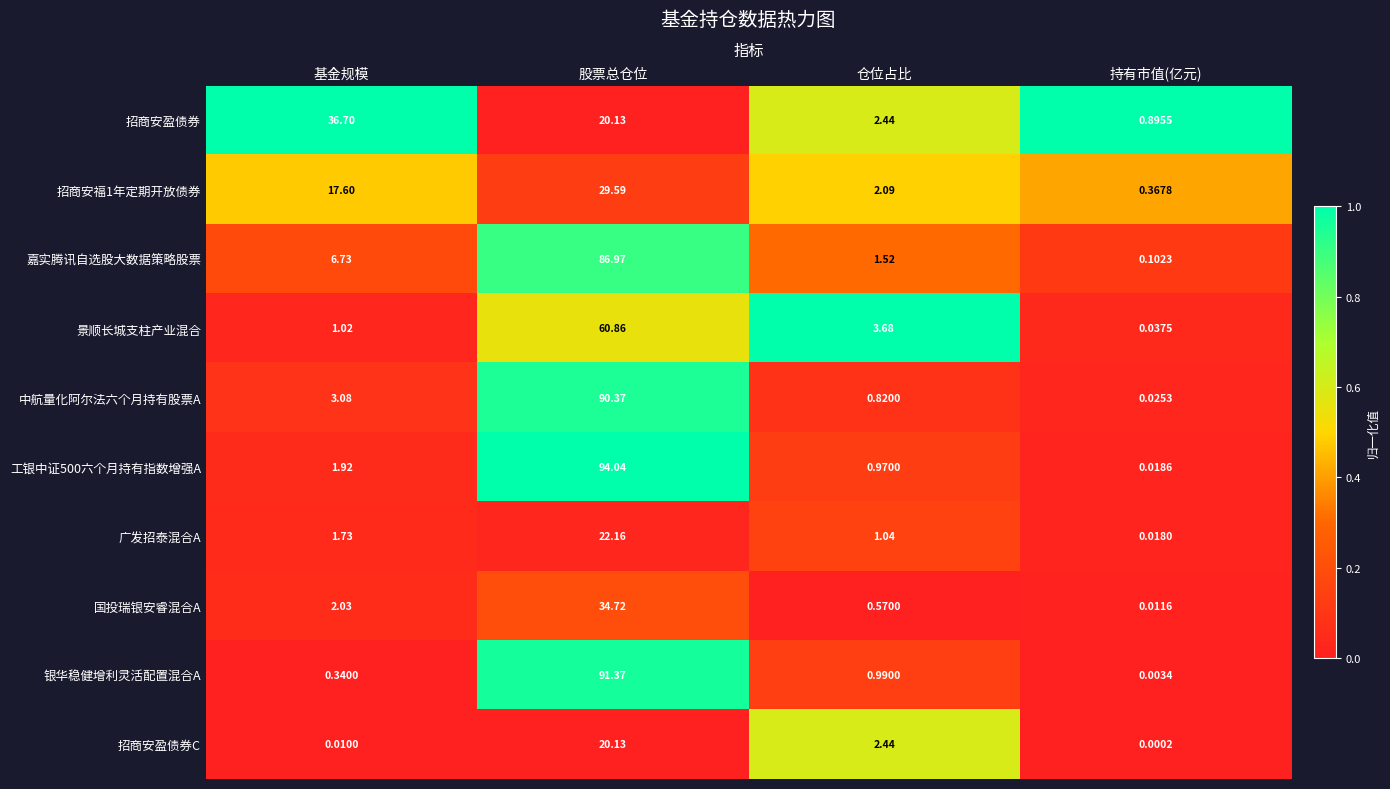

Which label corresponds to the smallest value in the chart?

持有市值(亿元)